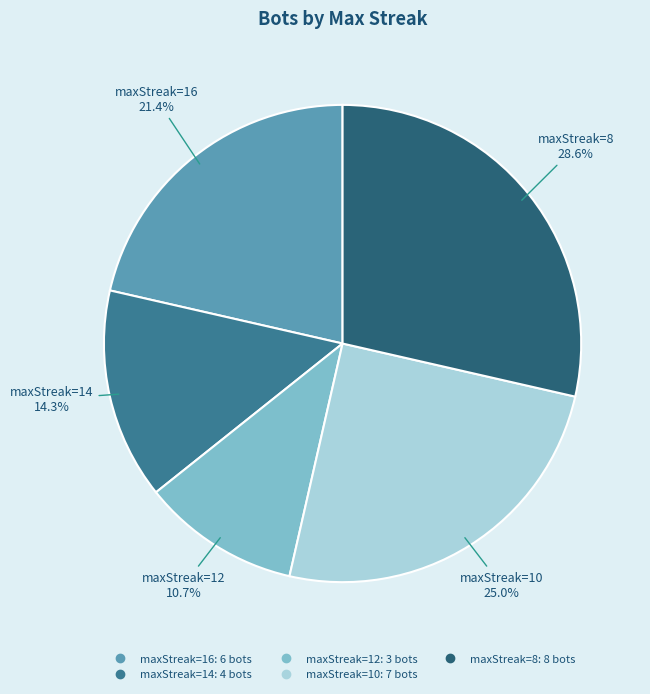

Count the number of slices in the pie.

5